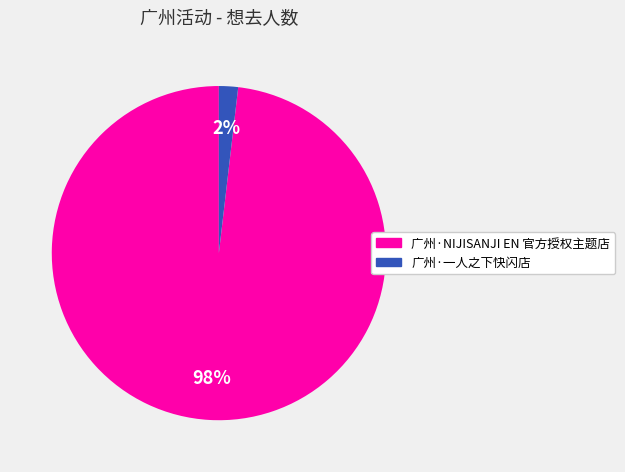

To the nearest percent, what percentage of the pie is 广州·一人之下快闪店?

2%